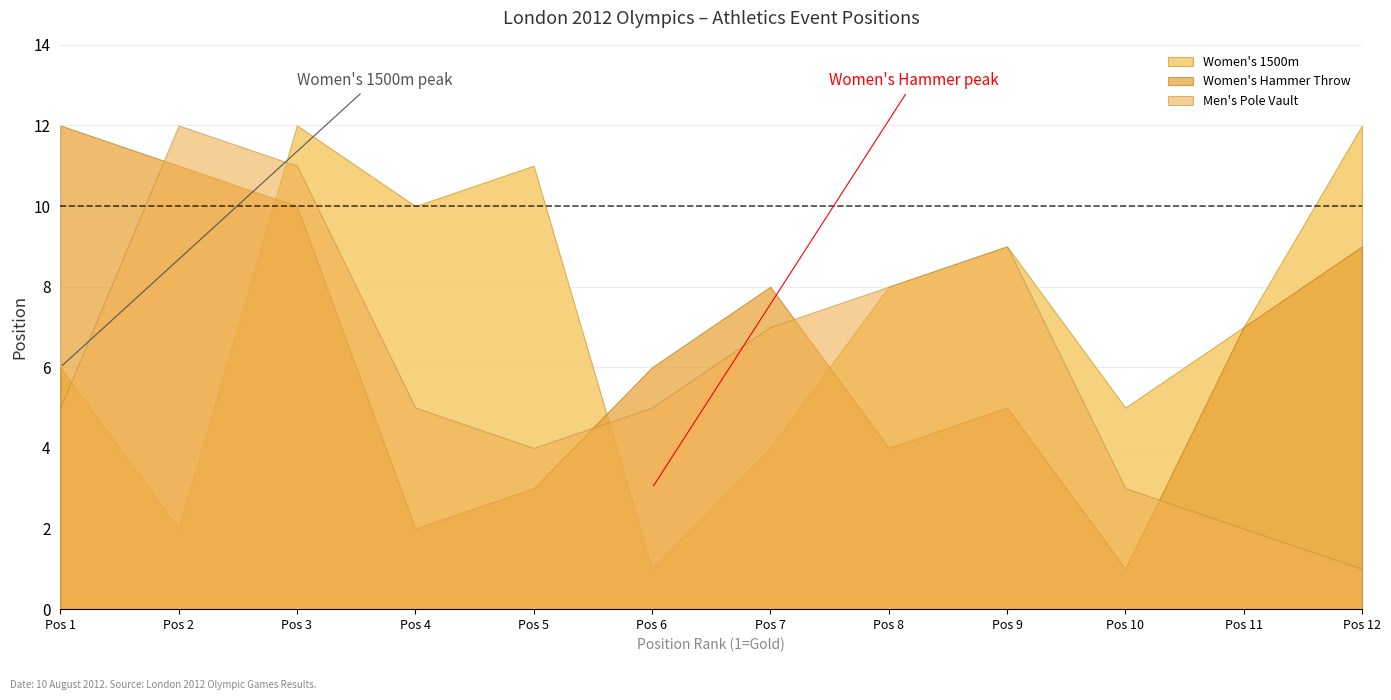

Does the chart have visible grid lines?

Yes